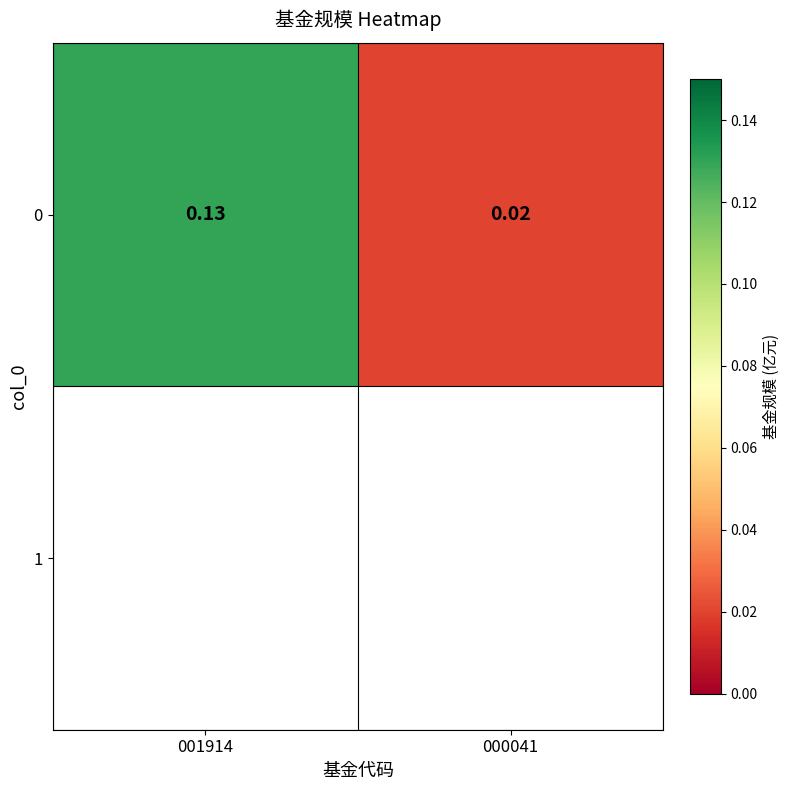

The value at 000041 is 0.0. True or false?

True